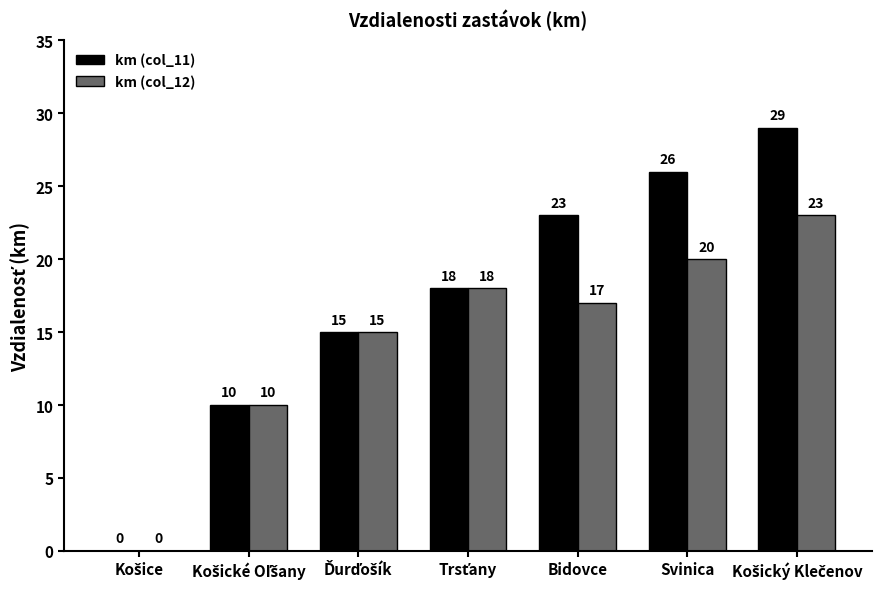

What is the sum of all km (col_11) values?

121